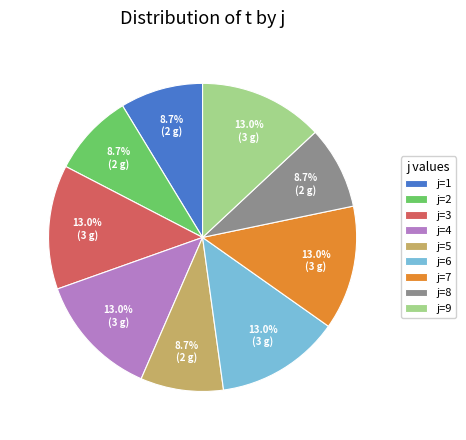

Is j=4 the majority of the pie?

No